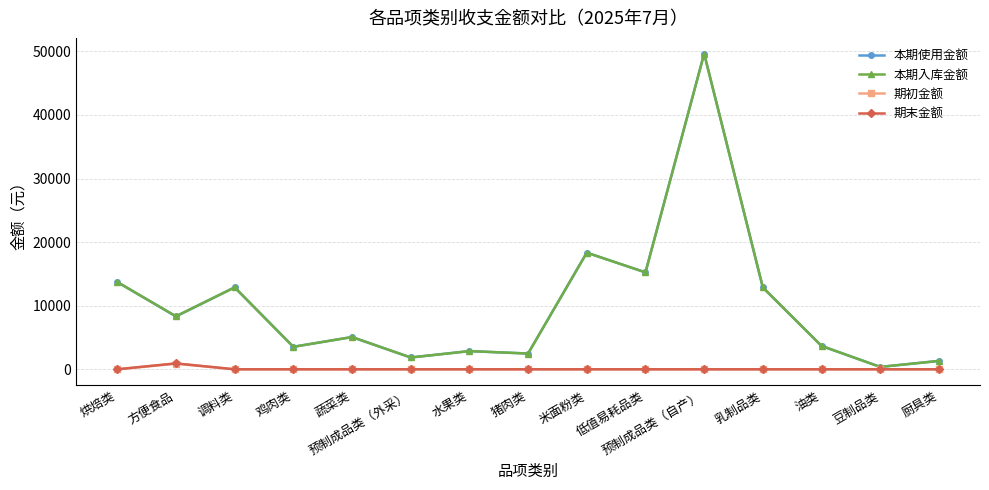

At which category is the sum across all series the highest?

预制成品类（自产）